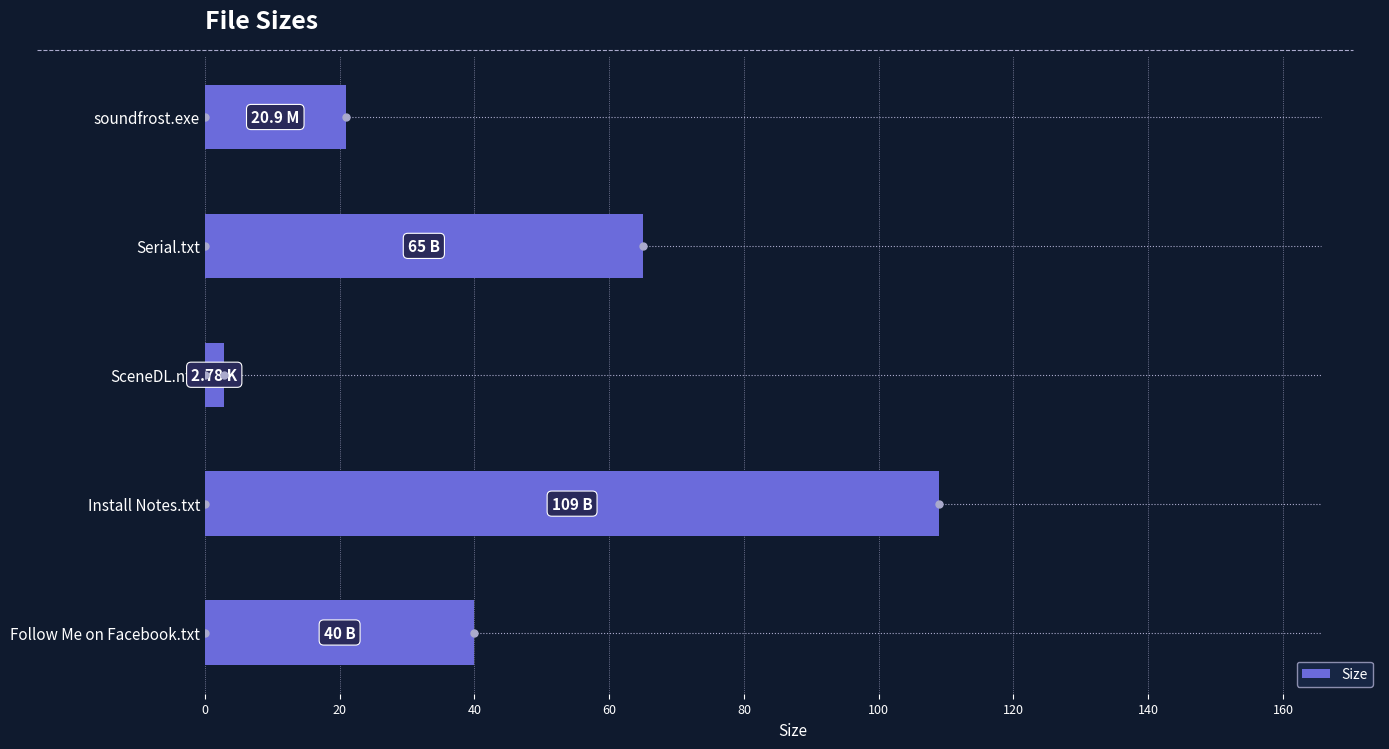

Where is the data nearest to the value 55?

Serial.txt